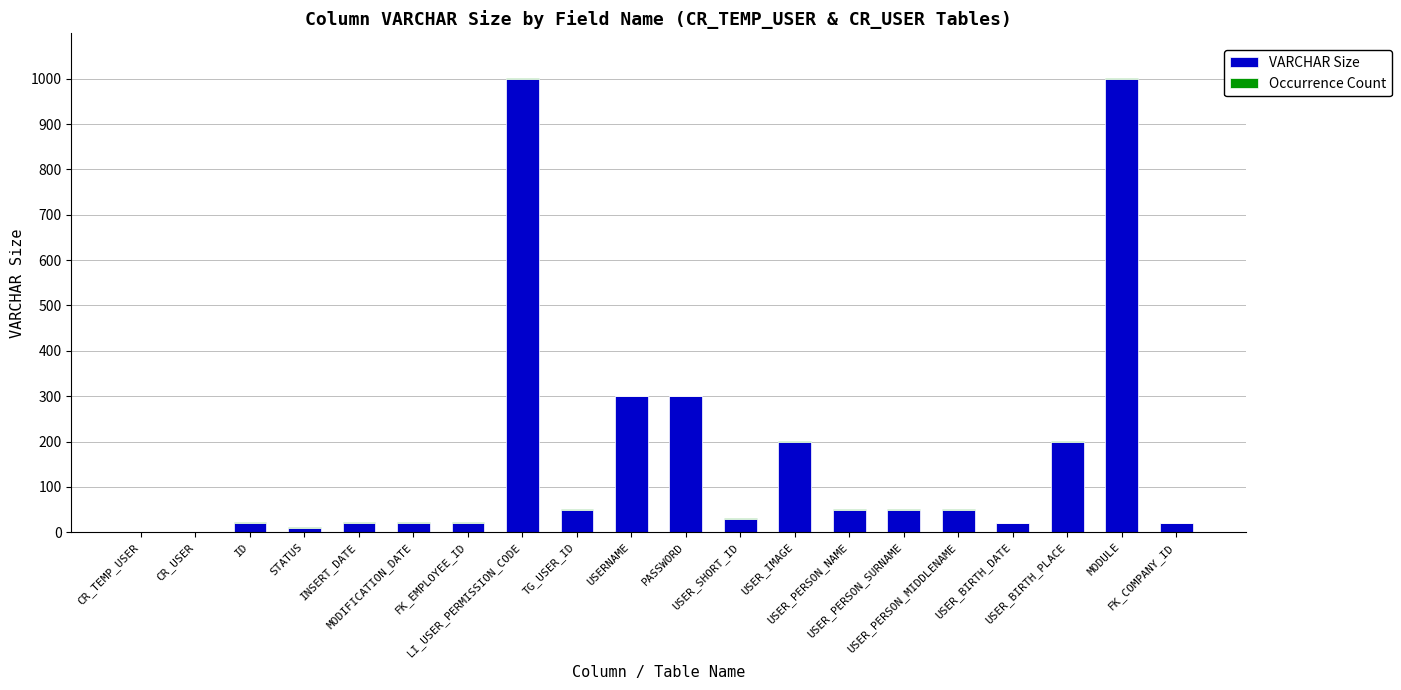

What is the maximum value for VARCHAR Size?

1000